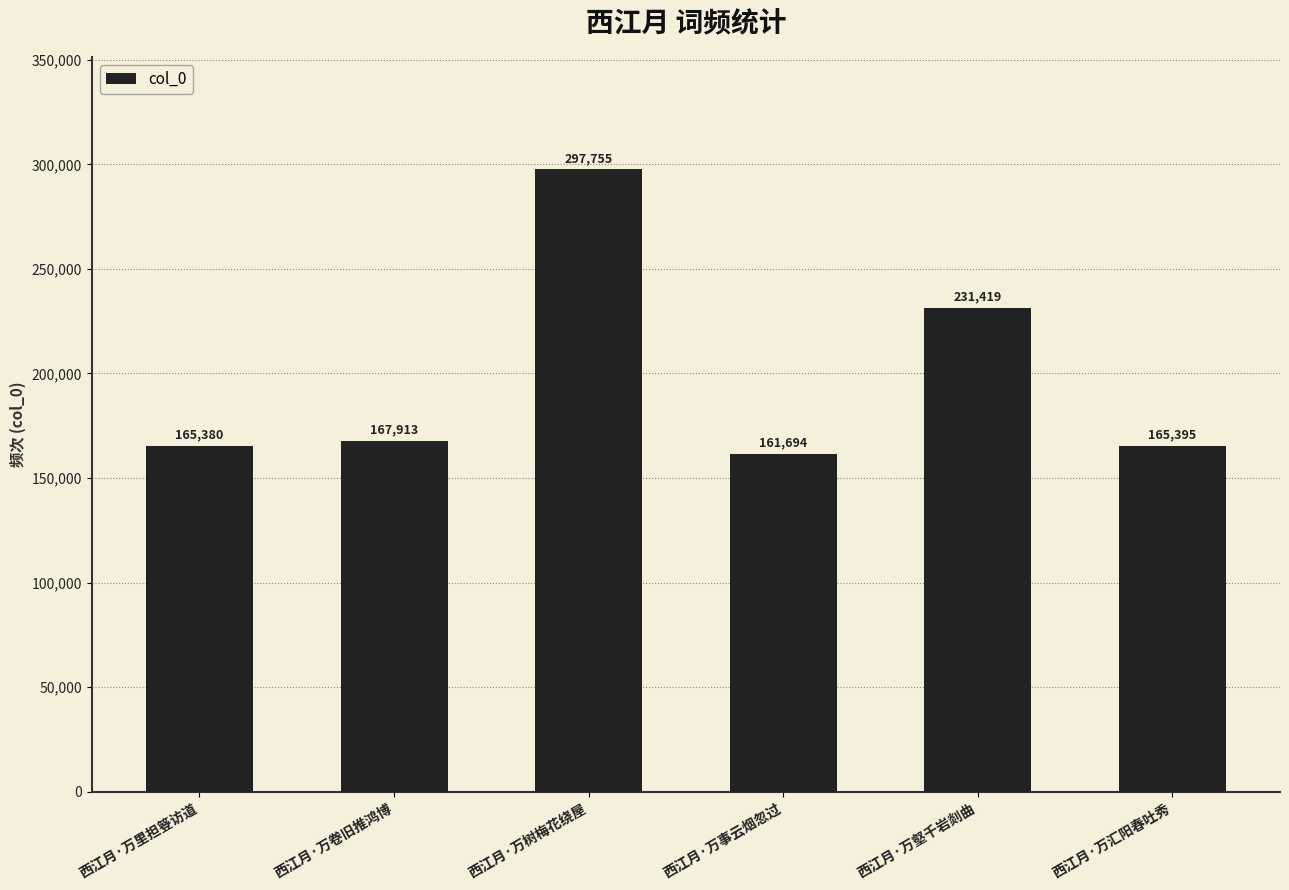

What is the smallest value displayed?

161694